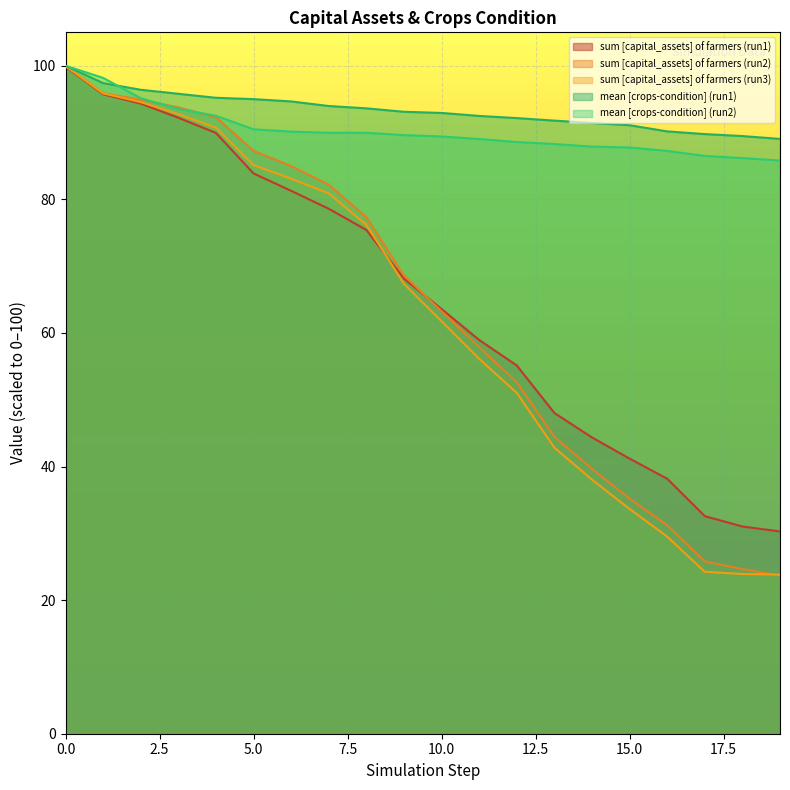

Reading left to right, extract all data points from this chart.

sum [capital_assets] of farmers (run1): 0=99.8	1=95.7	2=94.3	3=92.2	4=89.9	5=83.9	6=81.3	7=78.6	8=75.4	9=68.1	10=63.6	11=58.9	12=55.1	13=48.0	14=44.4	15=41.2	16=38.2	17=32.6	18=31.0	19=30.3
sum [capital_assets] of farmers (run2): 0=100.0	1=95.9	2=94.9	3=93.8	4=92.3	5=87.3	6=85.0	7=82.2	8=77.3	9=68.6	10=63.2	11=57.9	12=52.6	13=44.4	14=39.7	15=35.2	16=31.2	17=25.8	18=24.6	19=23.7
sum [capital_assets] of farmers (run3): 0=100.0	1=95.9	2=94.6	3=92.8	4=90.7	5=85.1	6=83.1	7=80.9	8=76.2	9=67.3	10=61.7	11=56.1	12=51.0	13=42.8	14=38.0	15=33.7	16=29.5	17=24.2	18=23.9	19=23.8
mean [crops-condition] (run1): 0=100.0	1=97.4	2=96.4	3=95.8	4=95.2	5=95.0	6=94.7	7=94.0	8=93.6	9=93.1	10=92.9	11=92.5	12=92.2	13=91.8	14=91.4	15=91.1	16=90.2	17=89.8	18=89.5	19=89.0
mean [crops-condition] (run2): 0=100.0	1=98.2	2=95.1	3=93.5	4=92.5	5=90.5	6=90.1	7=90.0	8=90.0	9=89.6	10=89.4	11=89.0	12=88.6	13=88.3	14=87.9	15=87.8	16=87.2	17=86.5	18=86.2	19=85.8